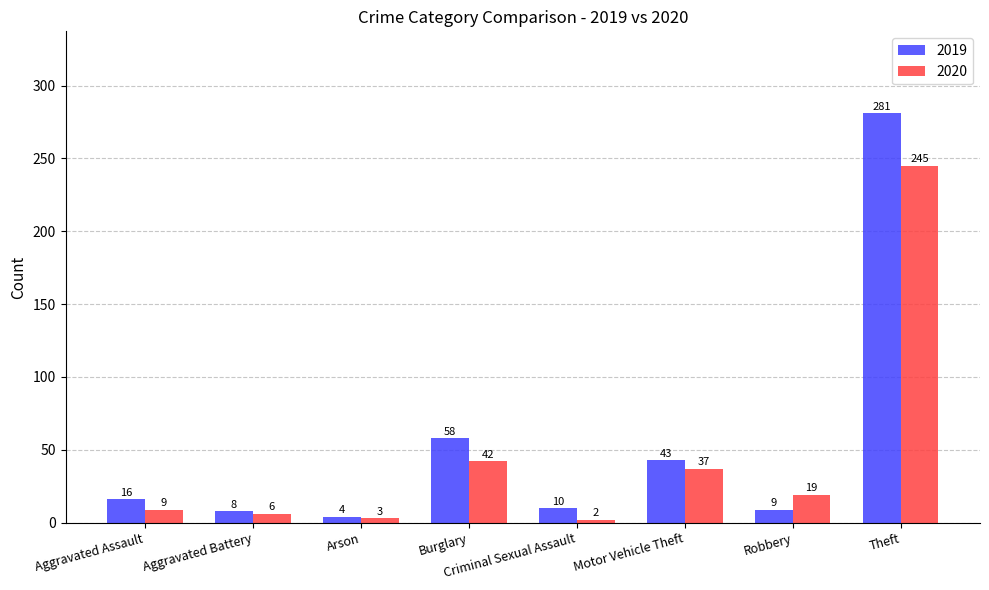

At how many categories does at least one series exceed 78?

1